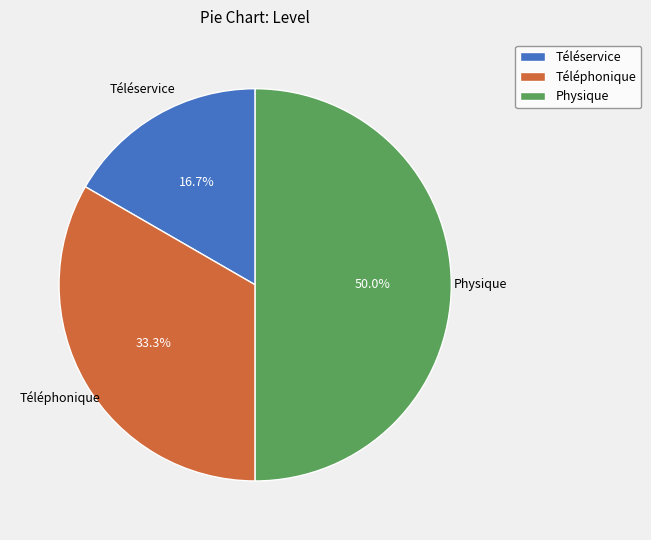

Which has a higher value, Téléservice or Téléphonique?

Téléphonique